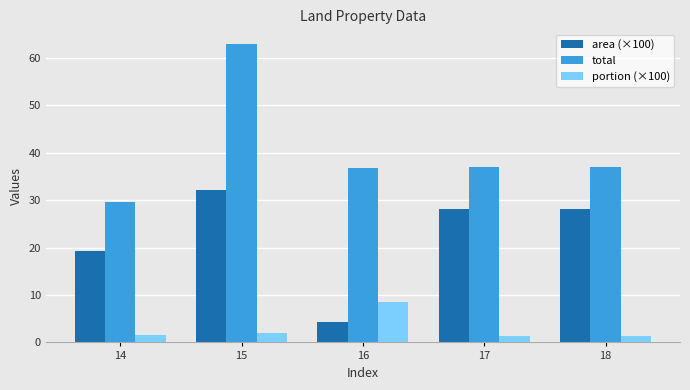

Are the bars grouped side by side (vs. stacked)?

Yes